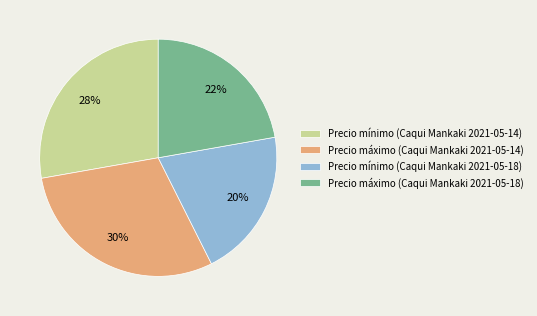

To the nearest percent, what is the difference between the Precio mínimo (Caqui Mankaki 2021-05-14) and Precio máximo (Caqui Mankaki 2021-05-14) slice percentages?

2%